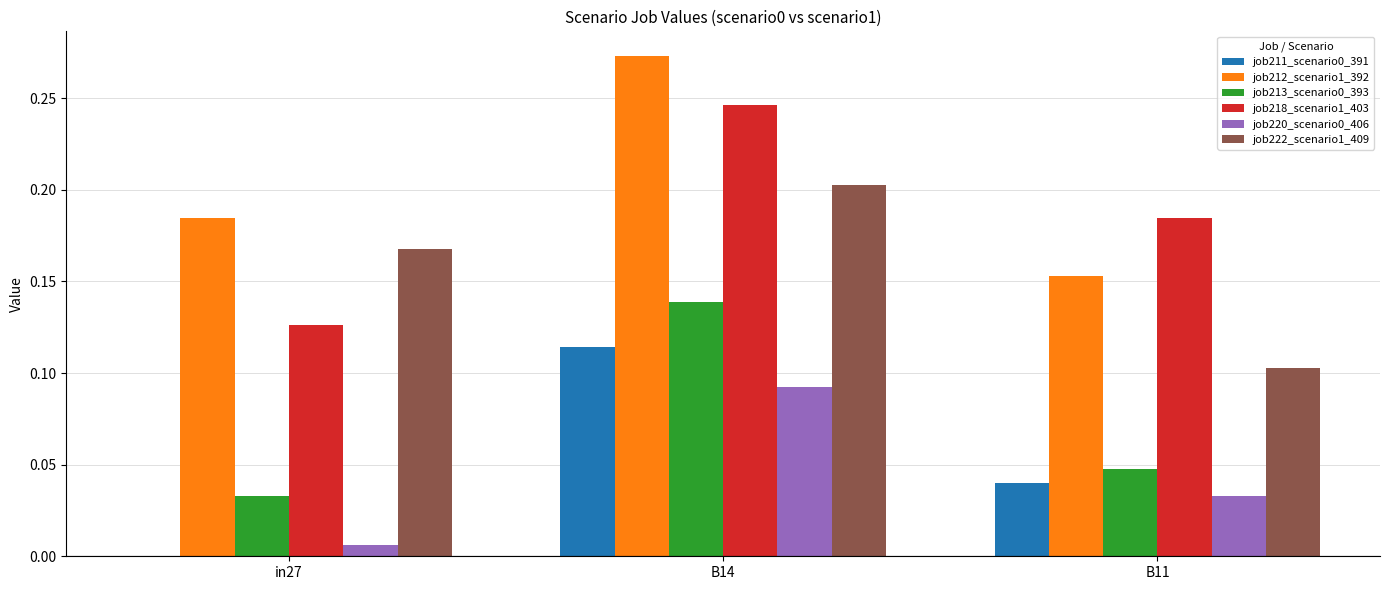

Between in27 and B14, which series saw the biggest shift?

job218_scenario1_403